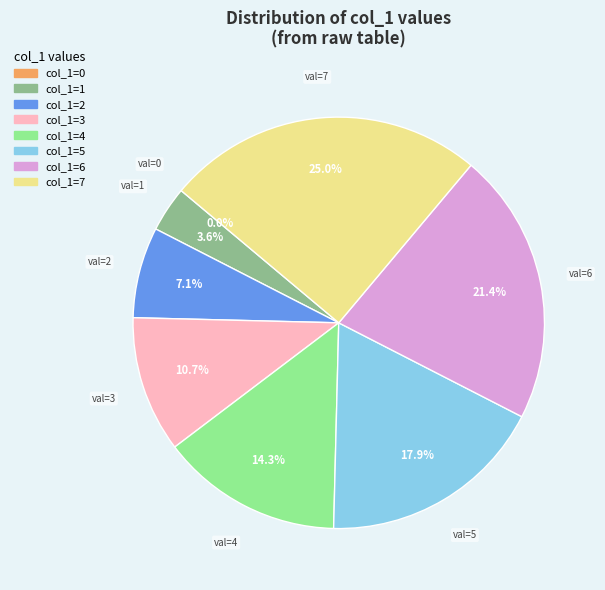

Which has a higher value, 4 or 6?

6